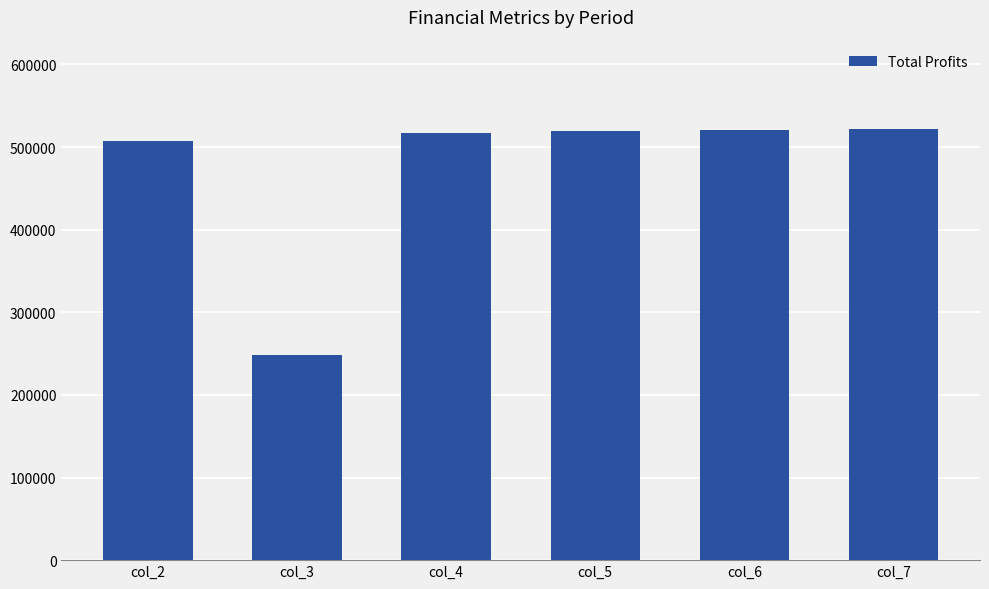

What is the sum of all values?

2835567.6